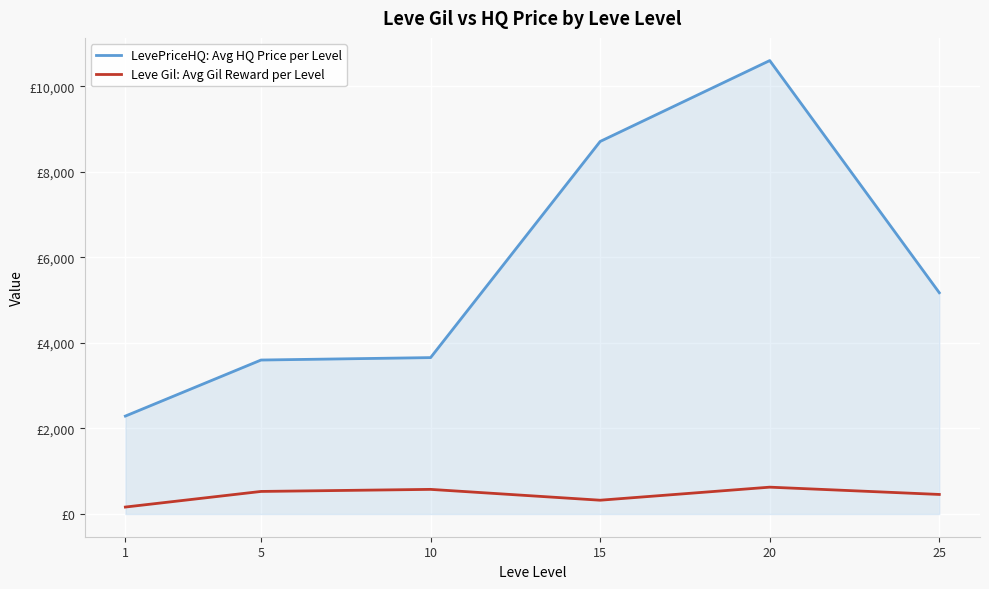

True or false: LevePriceHQ: Avg HQ Price per Level and Leve Gil: Avg Gil Reward per Level cross at least once.

False